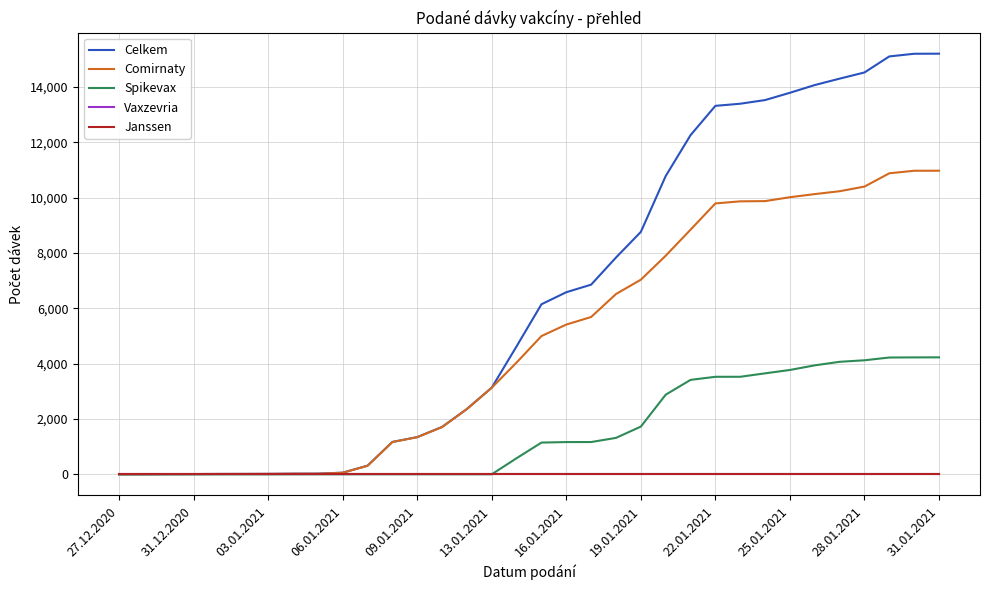

Reading left to right, list all the values displayed in this chart.

Celkem: 4	6	10	12	15	16	18	25	27	62	315	1173	1348	1714	2364	3136	4628	6147	6582	6856	7836	8762	10779	12257	13316	13393	13525	13788	14068	14299	14522	15102	15198	15201
Comirnaty: 4	6	10	12	15	16	18	23	24	59	311	1169	1344	1710	2360	3132	4043	4998	5414	5687	6517	7035	7900	8842	9790	9866	9874	10015	10128	10231	10399	10879	10971	10972
Spikevax: 0	0	0	0	0	0	0	2	3	3	4	4	4	4	4	4	585	1149	1168	1169	1319	1727	2879	3415	3526	3527	3651	3773	3940	4068	4123	4223	4227	4229
Vaxzevria: 0	0	0	0	0	0	0	0	0	0	0	0	0	0	0	0	0	0	0	0	0	0	0	0	0	0	0	0	0	0	0	0	0	0
Janssen: 0	0	0	0	0	0	0	0	0	0	0	0	0	0	0	0	0	0	0	0	0	0	0	0	0	0	0	0	0	0	0	0	0	0